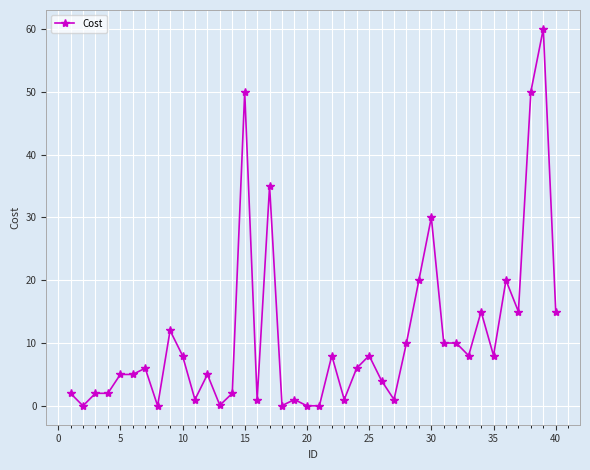

What is the average value?

10.9